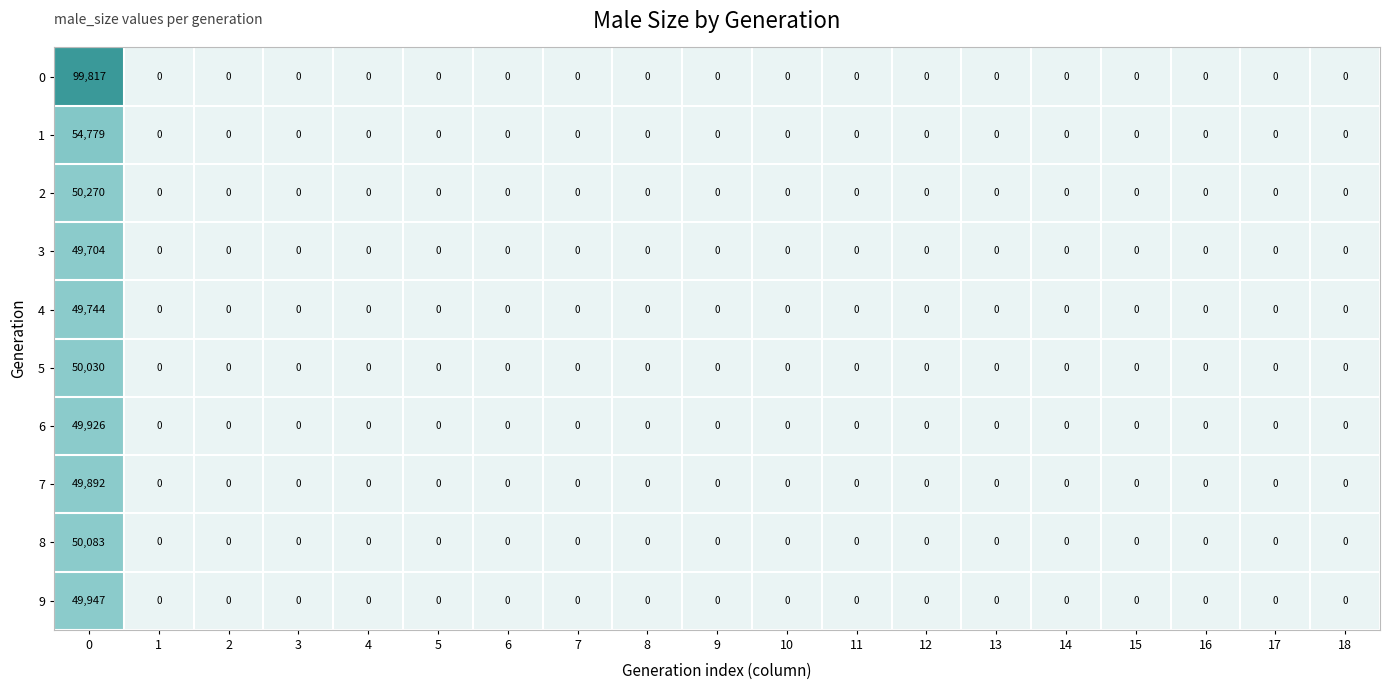

What is the difference between the maximum and second lowest values in the 9 series?

49947